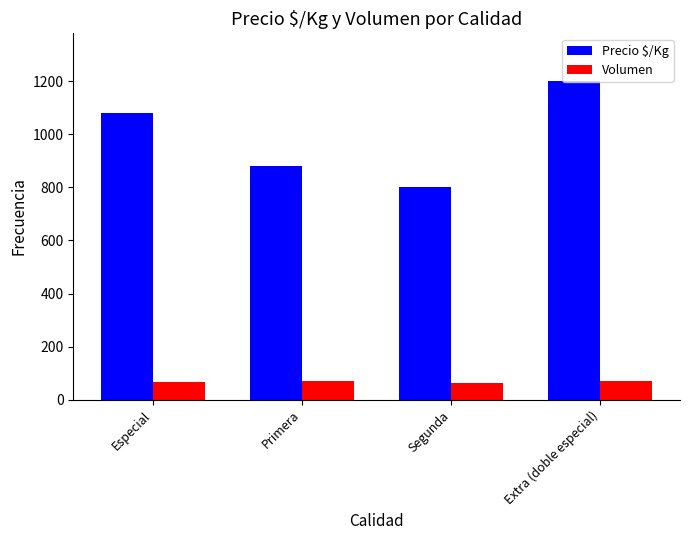

Which series has the widest spread of values?

Precio $/Kg